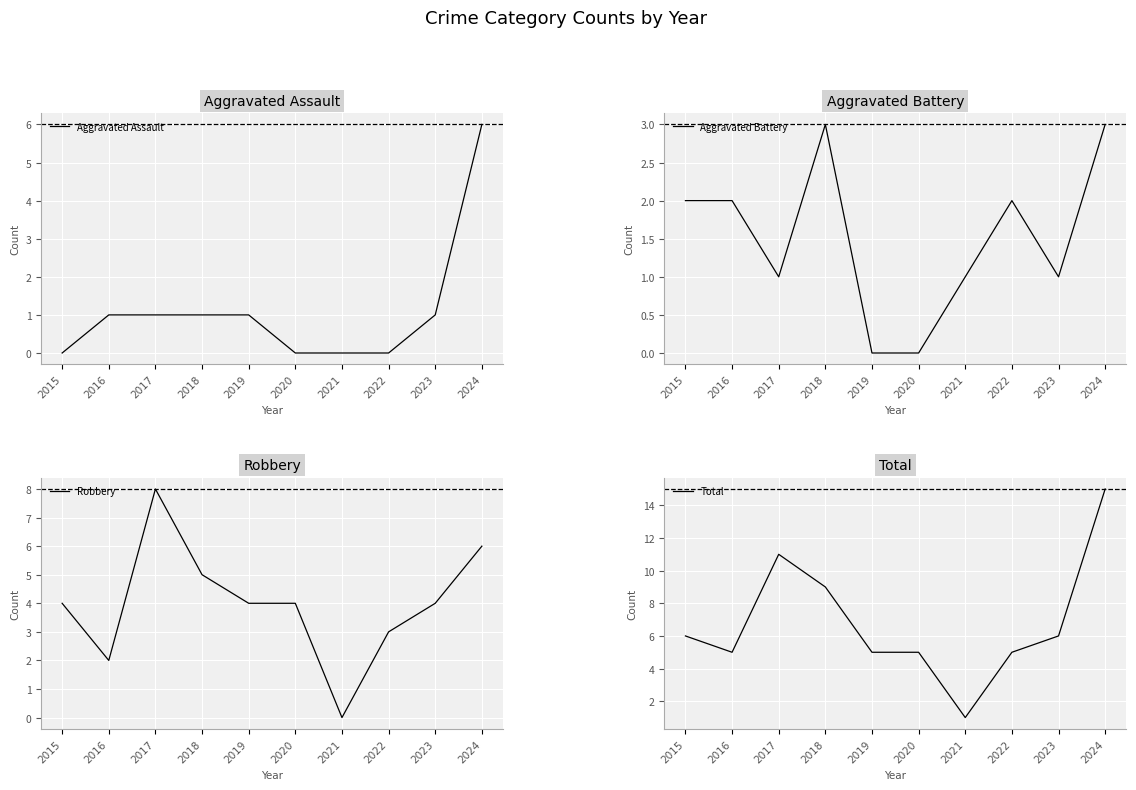

Which category has the lowest value across all series?

2015